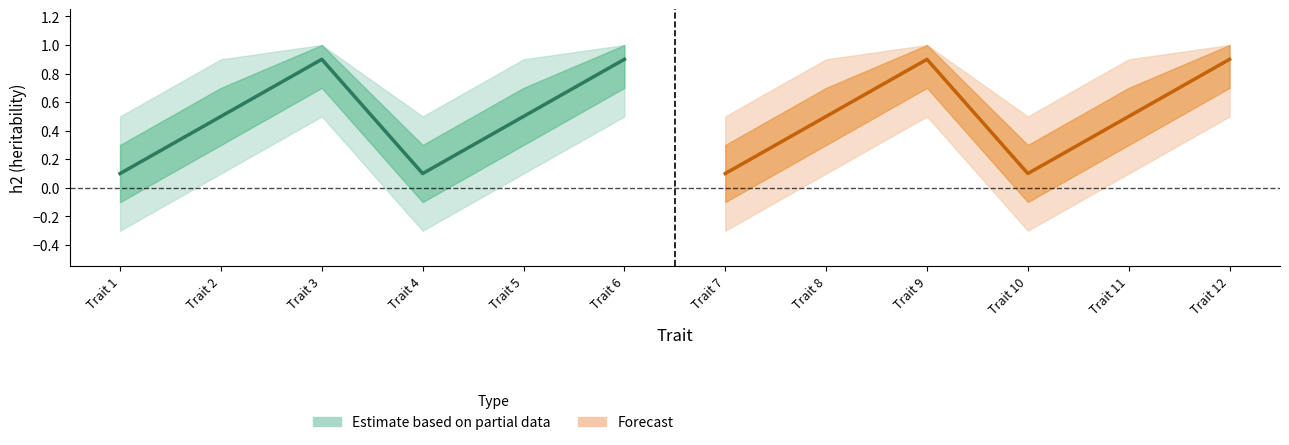

What is the value of the h2_outer_upper point at the 10th from the left?

0.5